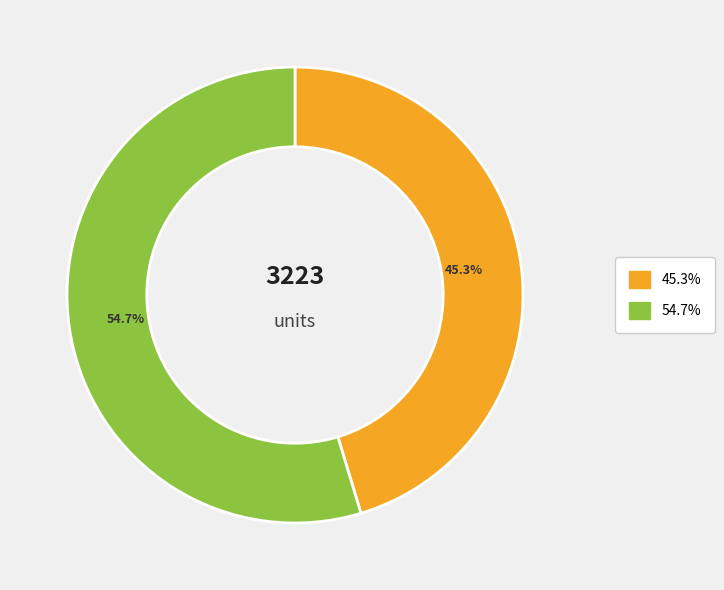

Is there any slice that represents more than half of the pie?

Yes